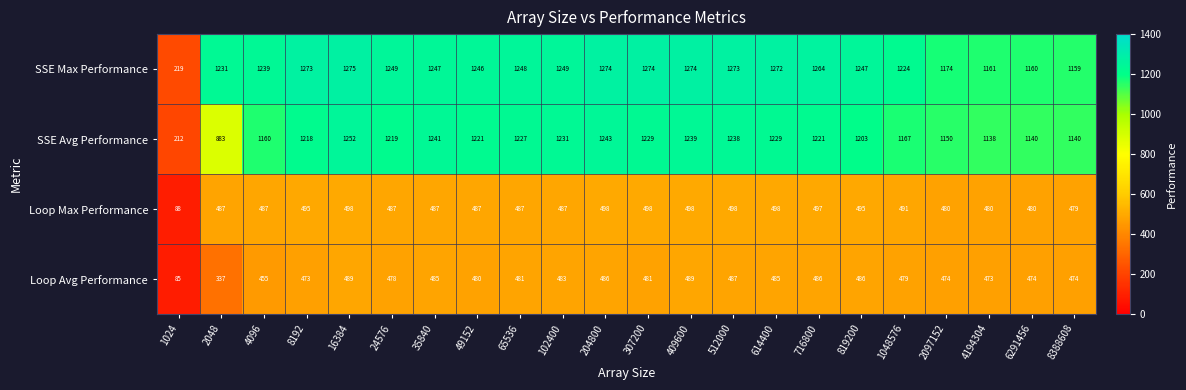

The SSE Avg Performance series shows 844 at 35840. True or false?

False